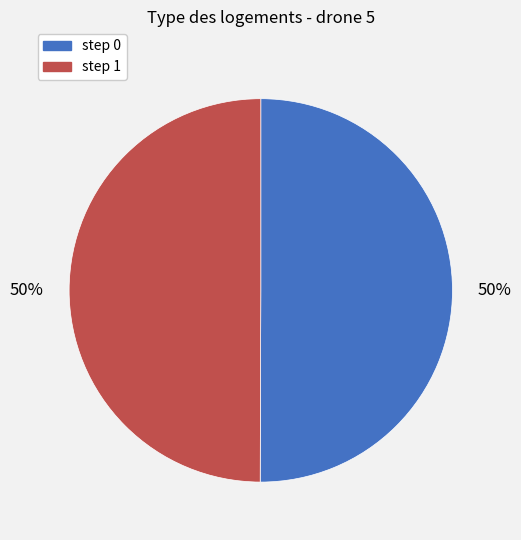

To the nearest percent, what is the average slice percentage?

50%